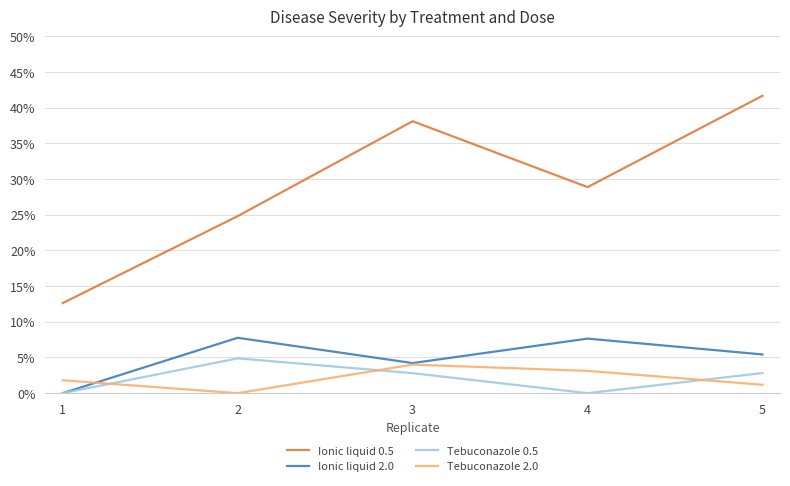

What is the total value across all series at 1?

0.1